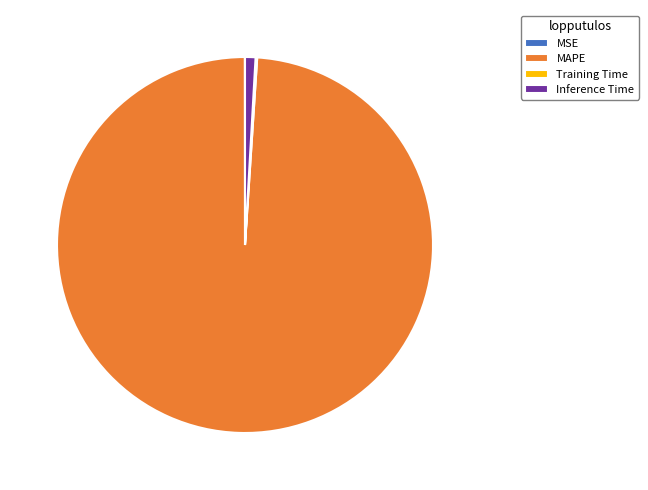

Between Inference Time and MAPE, which is larger?

MAPE